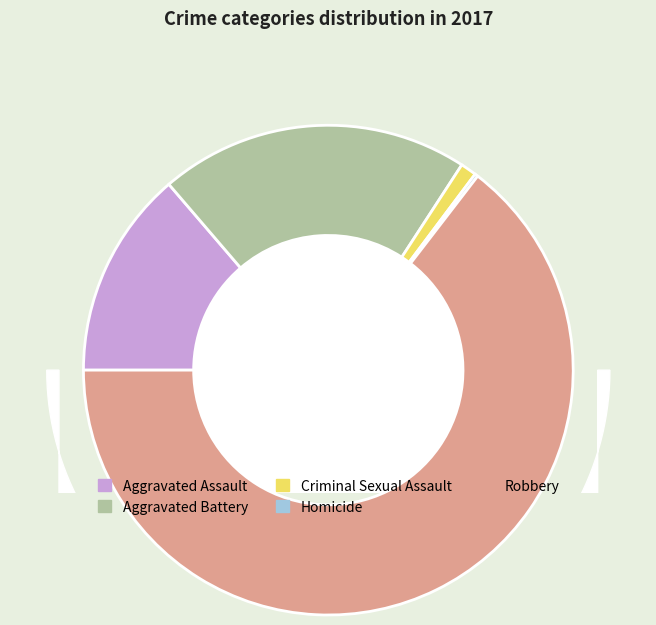

What percentage is the Aggravated Assault slice, to the nearest percent?

14%